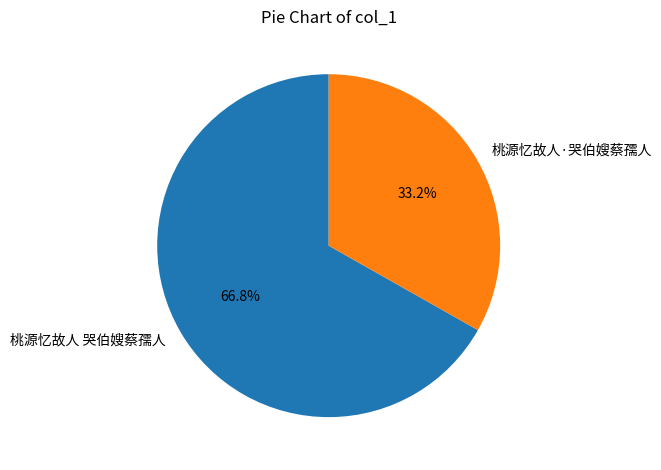

How many segments does this pie chart have?

2